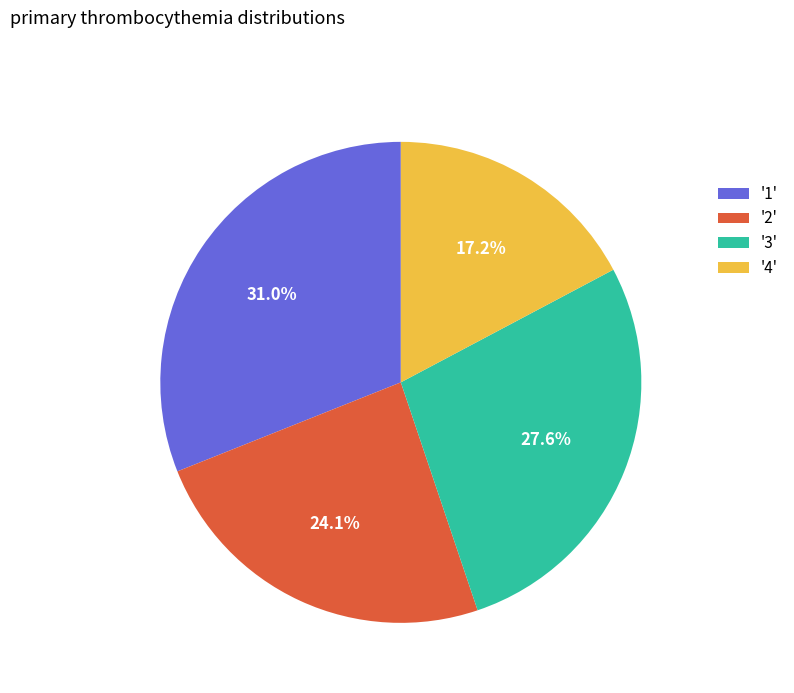

Is there a majority slice in this chart?

No